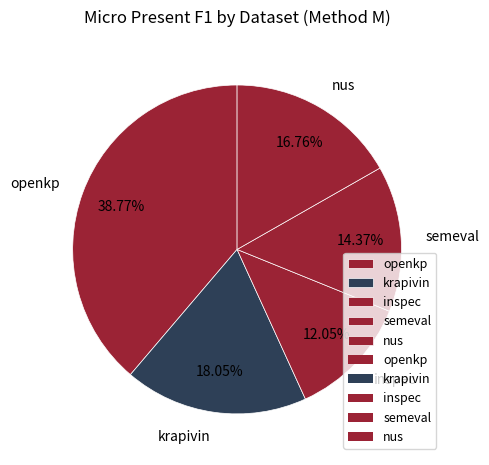

To the nearest percent, what is the difference between the openkp and inspec slice percentages?

27%